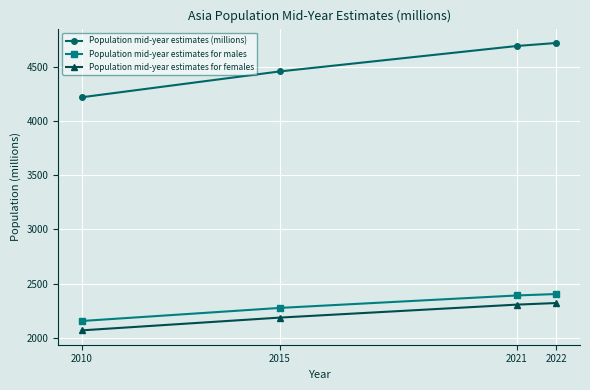

What is the value of the Population mid-year estimates for females point at the 2nd from the left?

2185.0